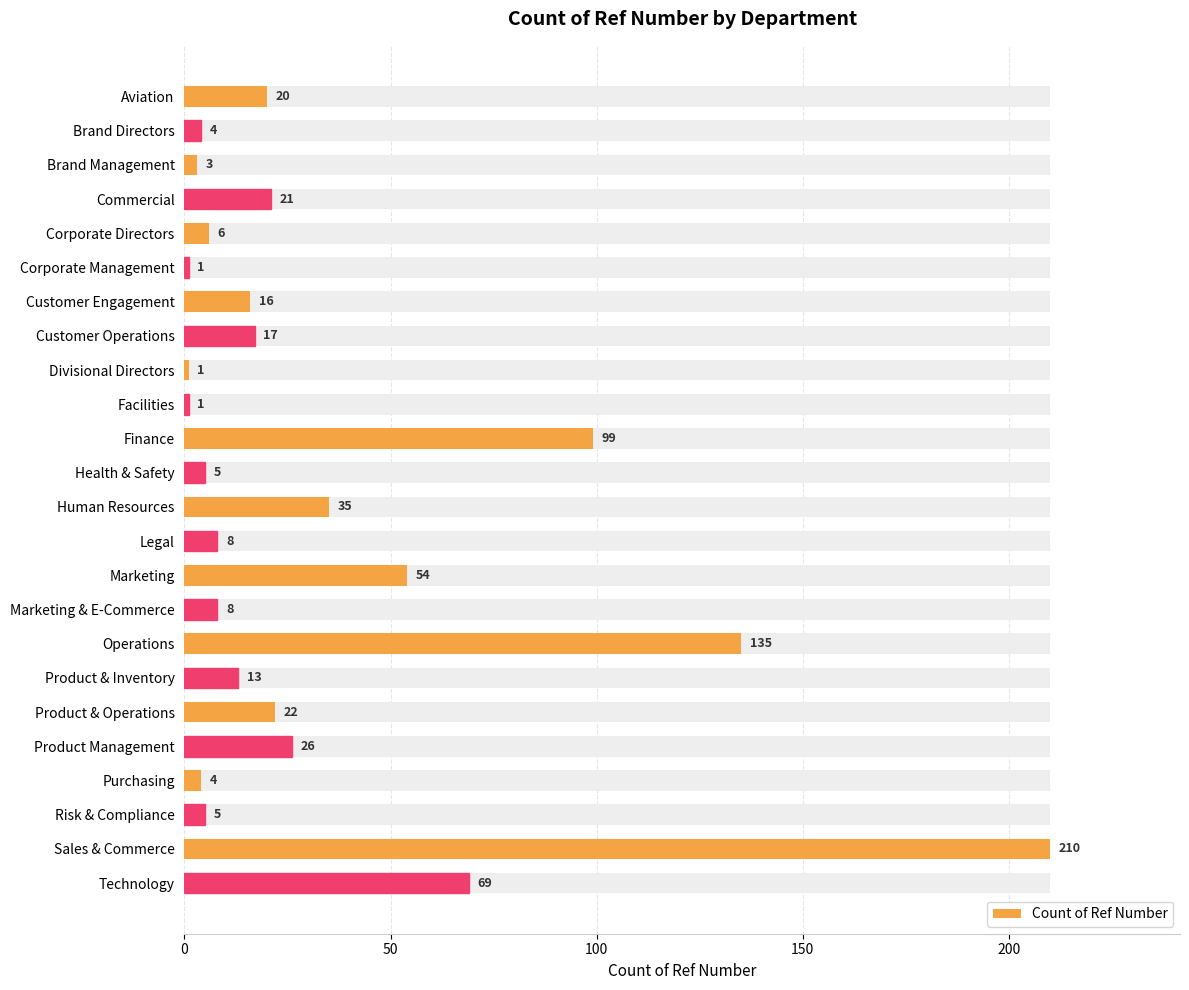

What is the average value?

33